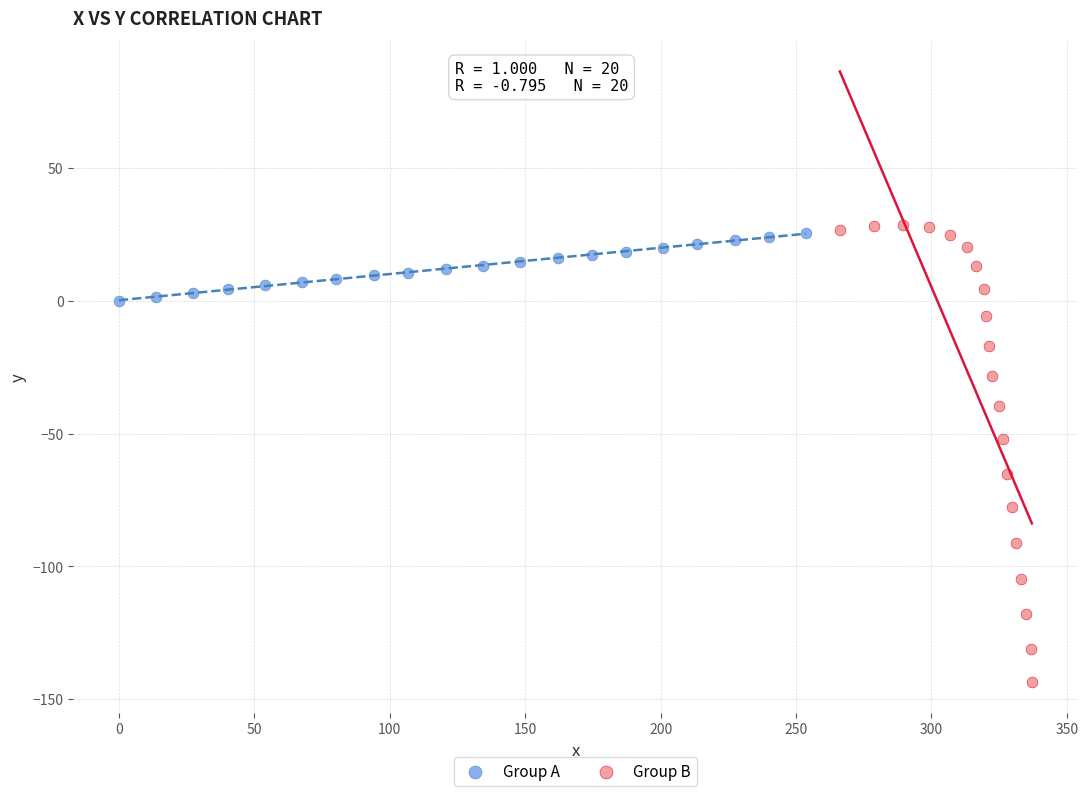

Which series has the widest spread of Y values?

Group B